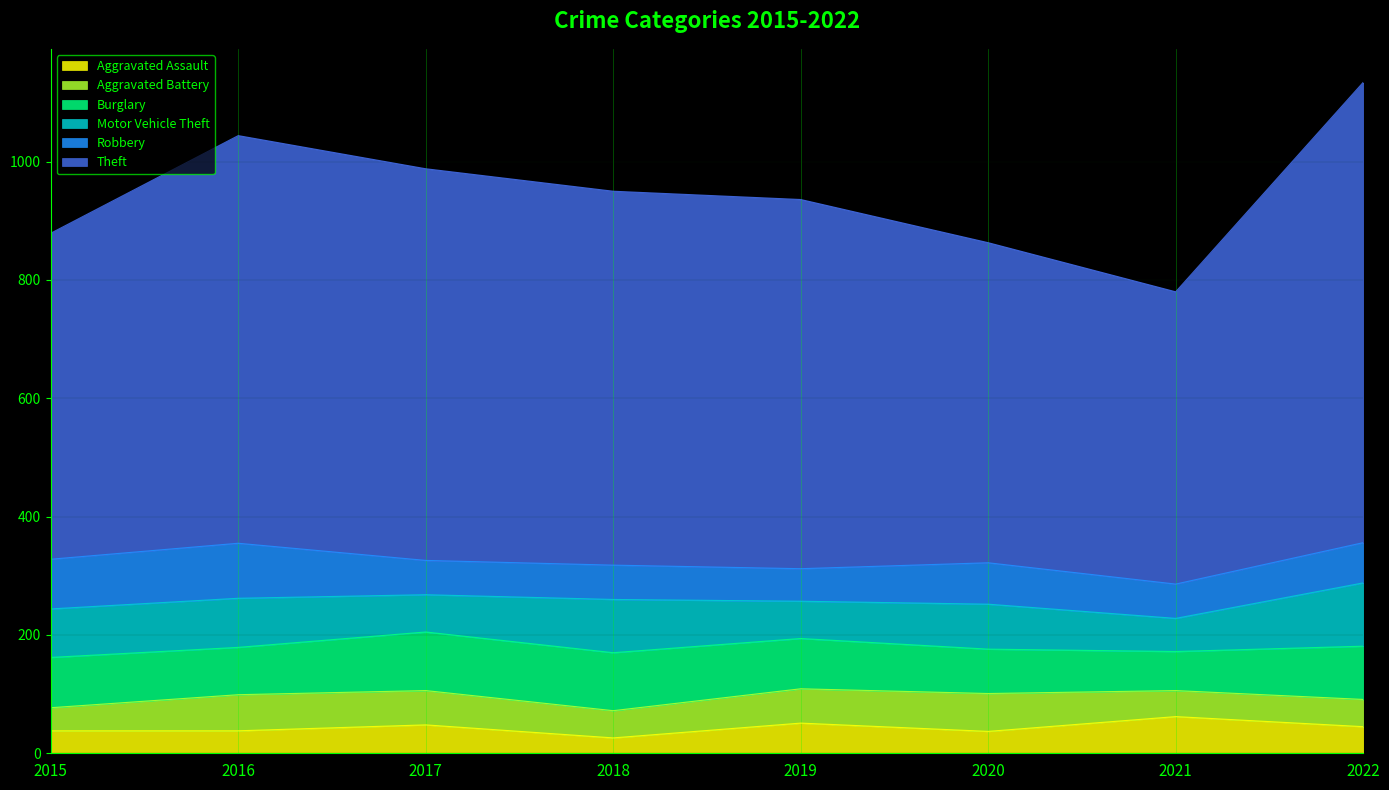

What is the maximum value for Theft?

778